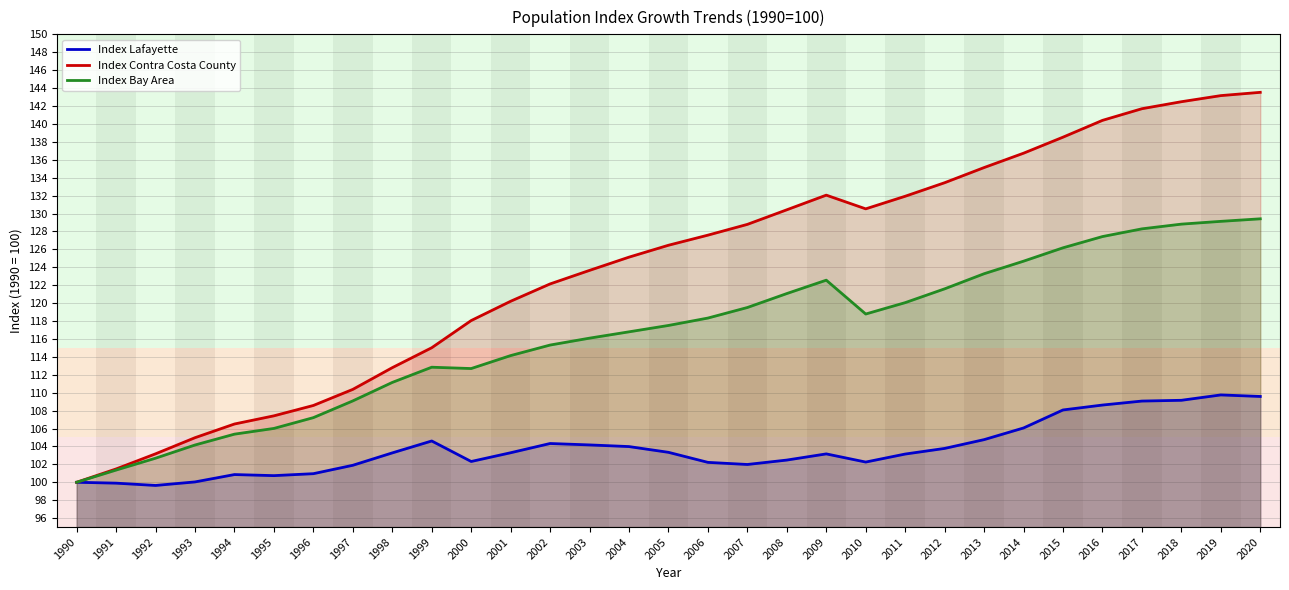

True or false: Index Lafayette and Index Contra Costa County cross at least once.

False